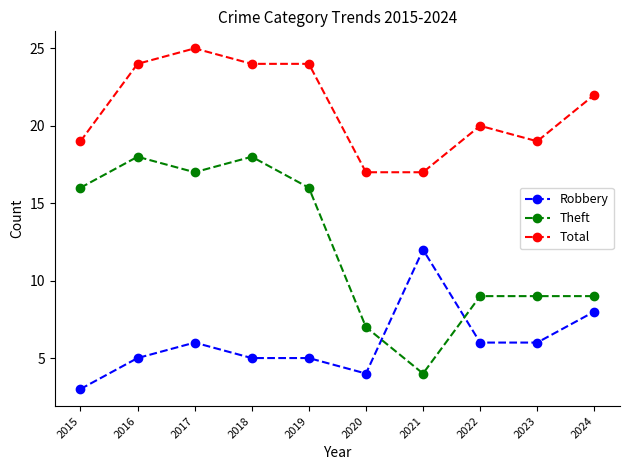

At which category does Theft reach its first local valley?

2017